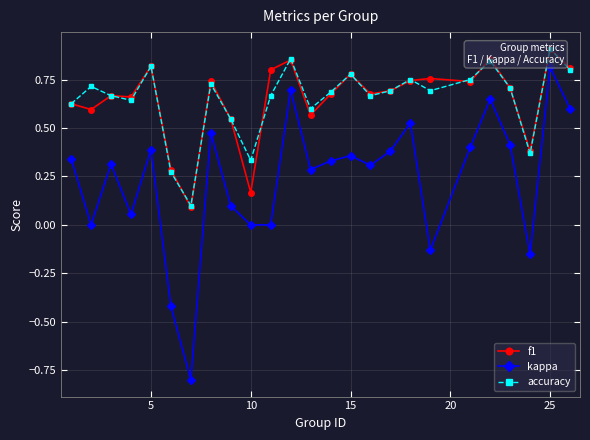

What is the average value of the accuracy series?

0.6